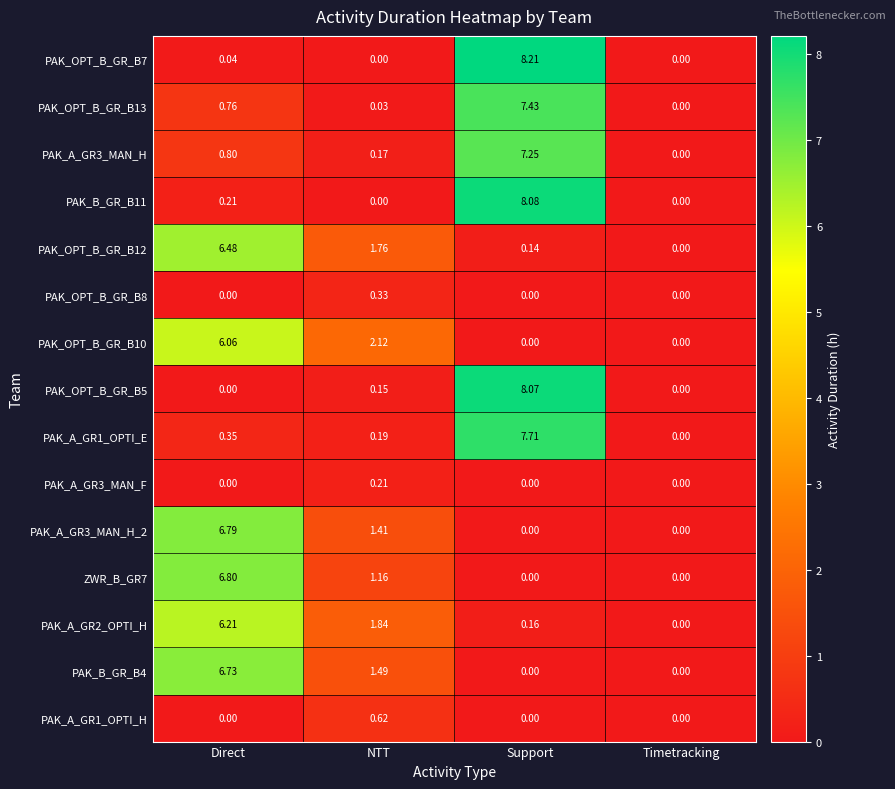

At which label is PAK_B_GR_B4 closest to 3?

NTT